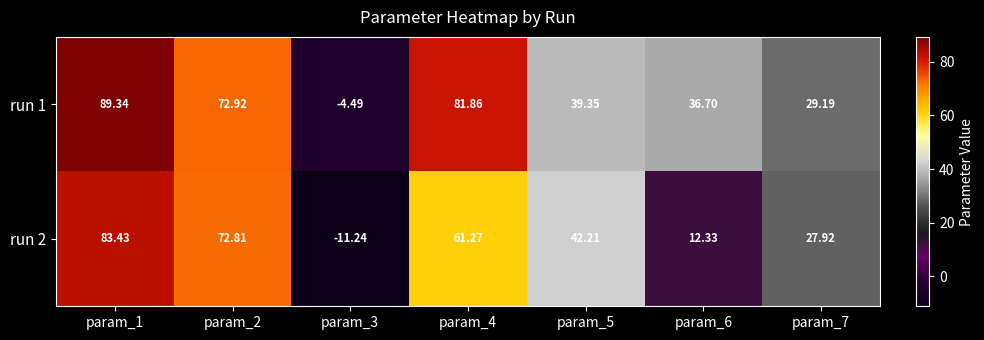

Is the value of run 2 at param_7 greater than the value of run 1 at param_7?

No